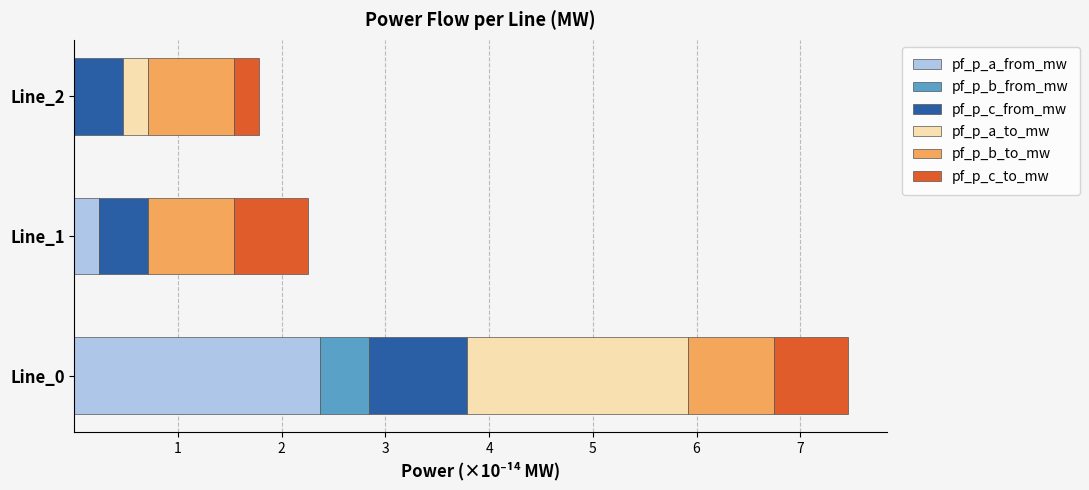

The pf_p_a_from_mw series shows 0.0 at Line_2. True or false?

True